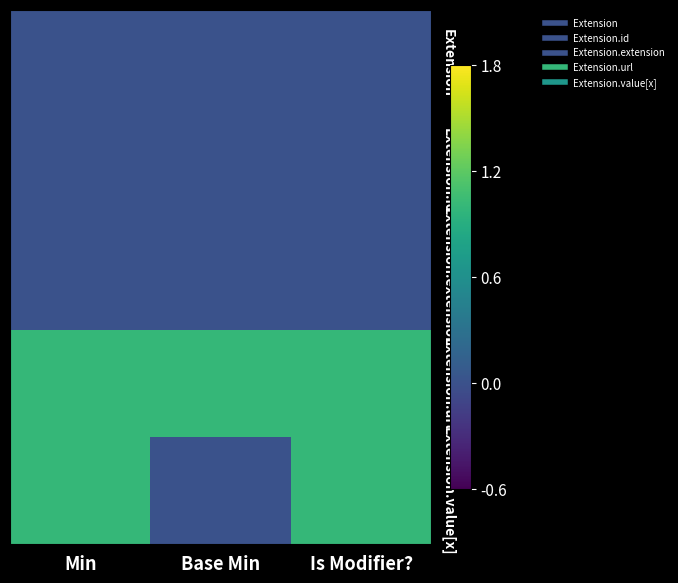

What is the spread (max minus min) of values at Is Modifier??

1